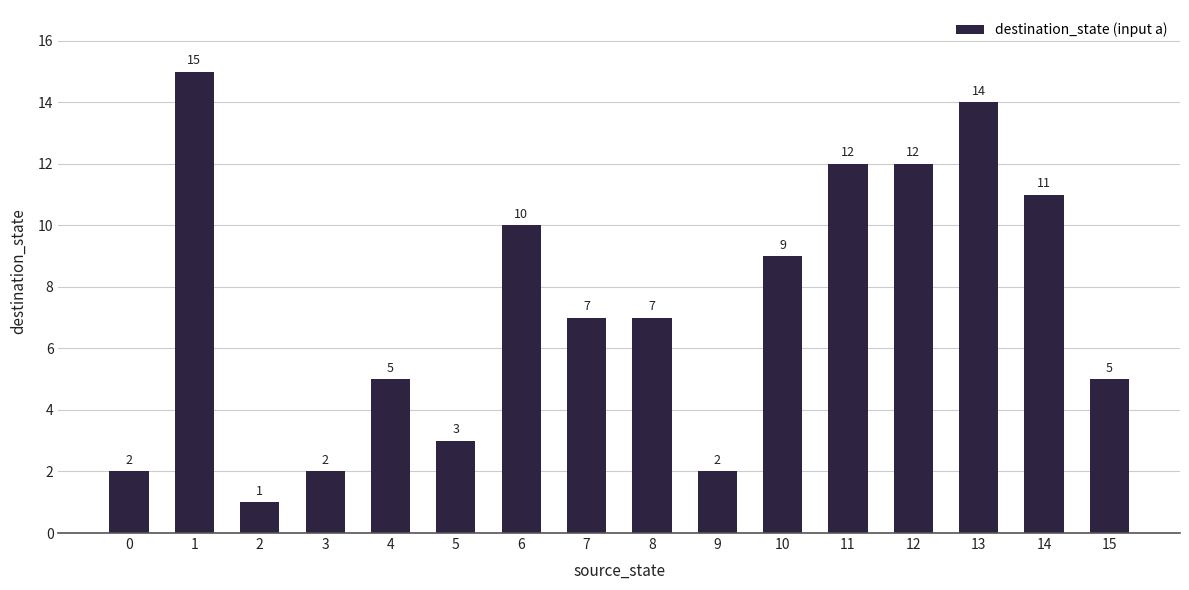

Between 7 and 1, which is larger?

1